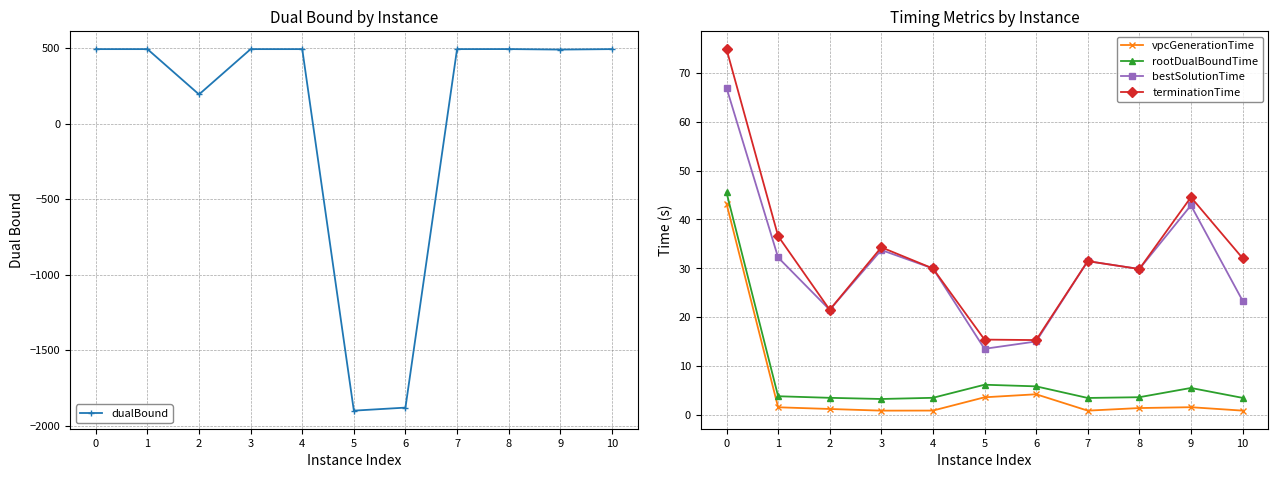

Where is the first local maximum for terminationTime?

3